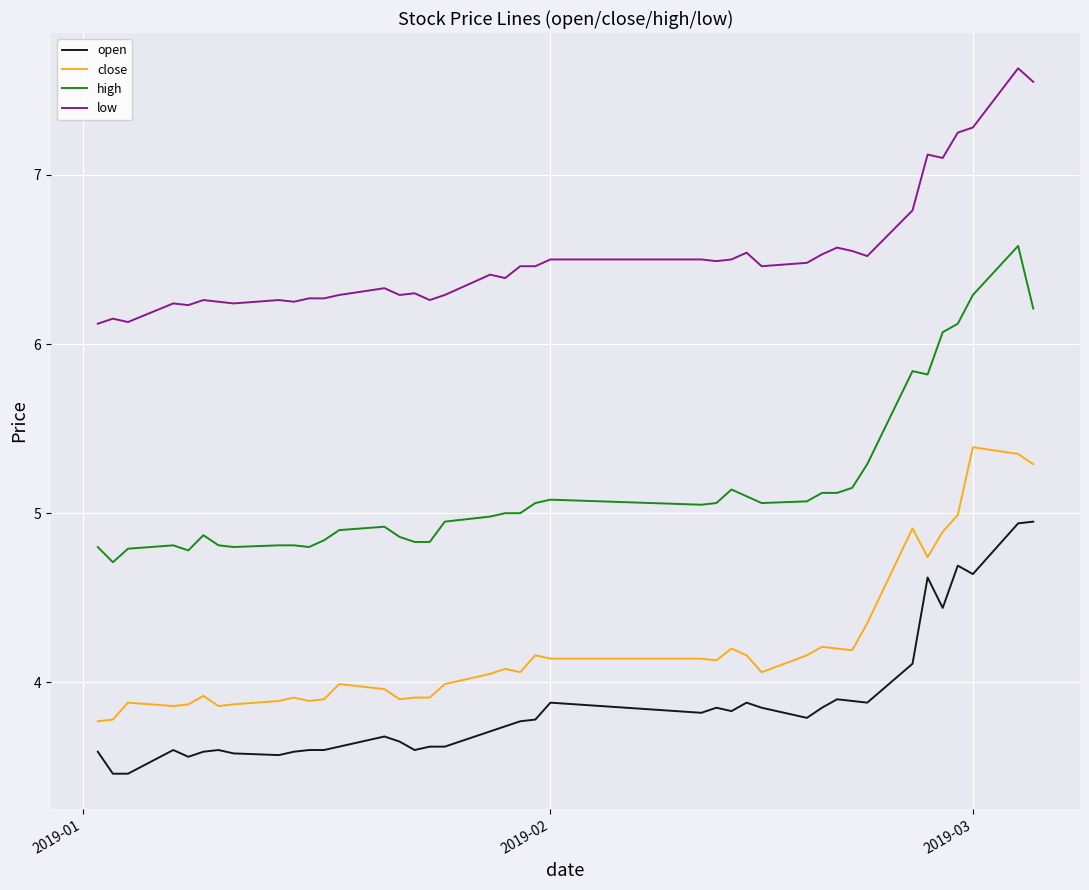

Rank the series by their maximum value, from highest to lowest.

low, high, close, open